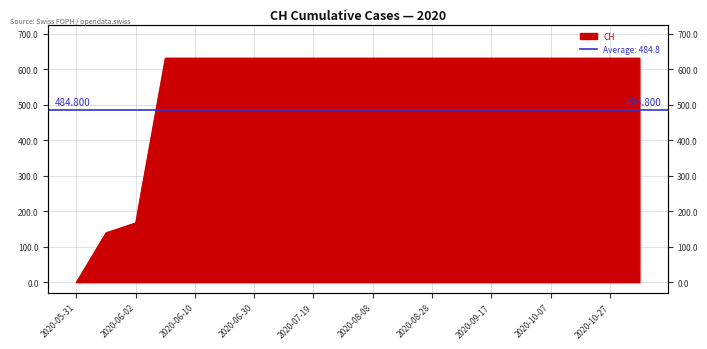

List the labels in order of value, smallest first.

2020-05-31, 2020-06-01, 2020-06-02, 2020-06-03, 2020-06-10, 2020-06-20, 2020-06-30, 2020-07-09, 2020-07-19, 2020-07-29, 2020-08-08, 2020-08-18, 2020-08-28, 2020-09-07, 2020-09-17, 2020-09-27, 2020-10-07, 2020-10-17, 2020-10-27, 2020-11-06